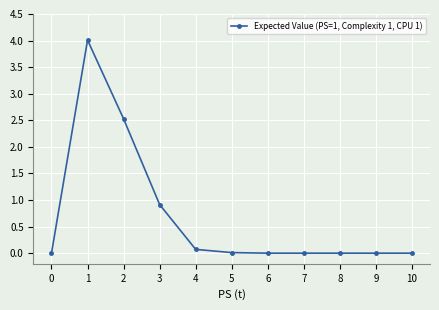

What is the value of the 3rd point from the left?

2.5